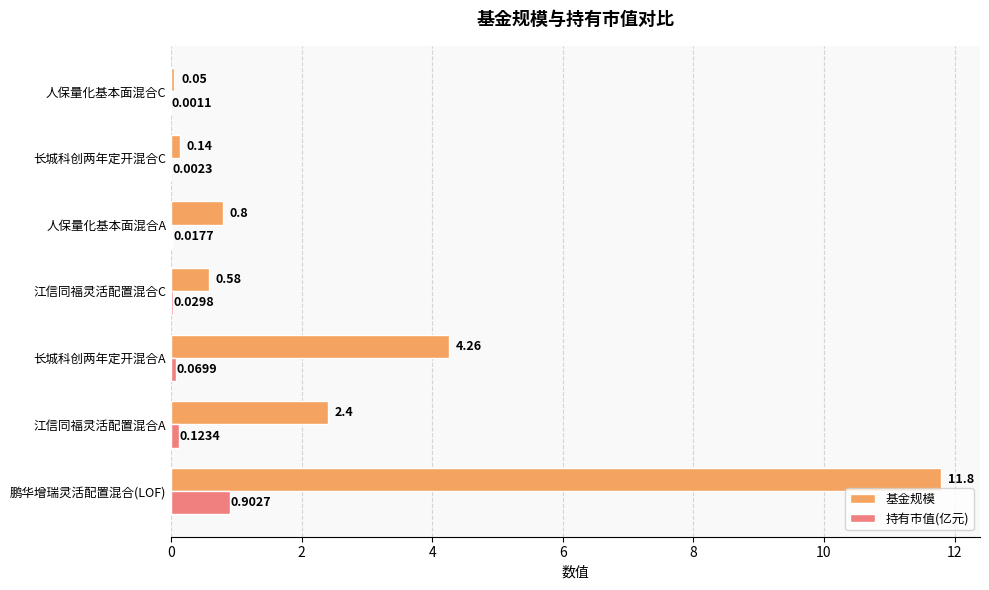

What is the maximum value for 基金规模?

11.8